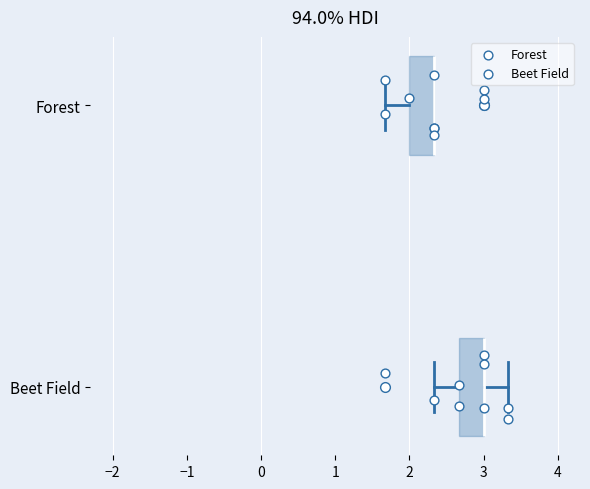

Reading bottom to top, transcribe this box plot: for each box, give where its median line is, the range the box spans, and where its two whiskers end, as read against the x-axis. The values are not printed on the chart, so give them approximately, as read against the axis.

Beet Field: median 3.0 (drawn on the box's right edge), box 2.7 to 3.0, whiskers 2.3 to 3.3
Forest: median 2.3 (drawn on the box's right edge), box 2.0 to 2.3, whiskers 1.7 to 2.3